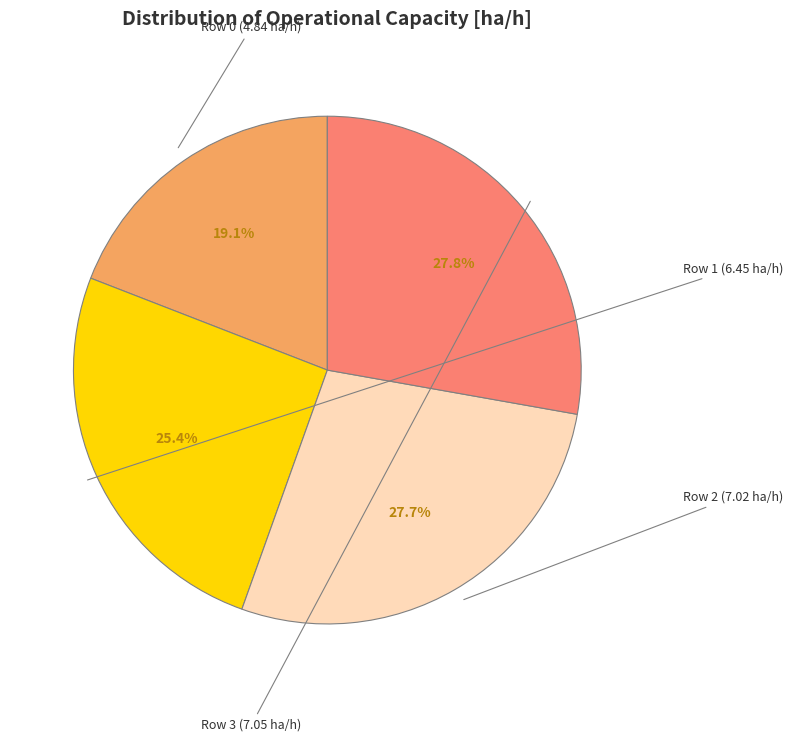

Combined, what portion of the pie is Row 2 and Row 1?

53.1%